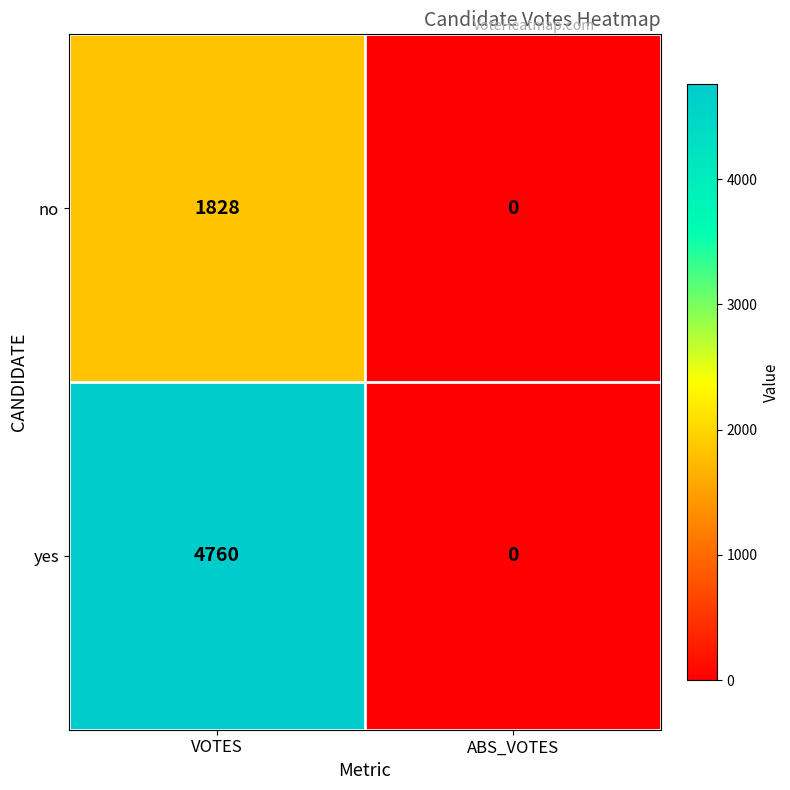

The value of no at ABS_VOTES is -1236. True or false?

False